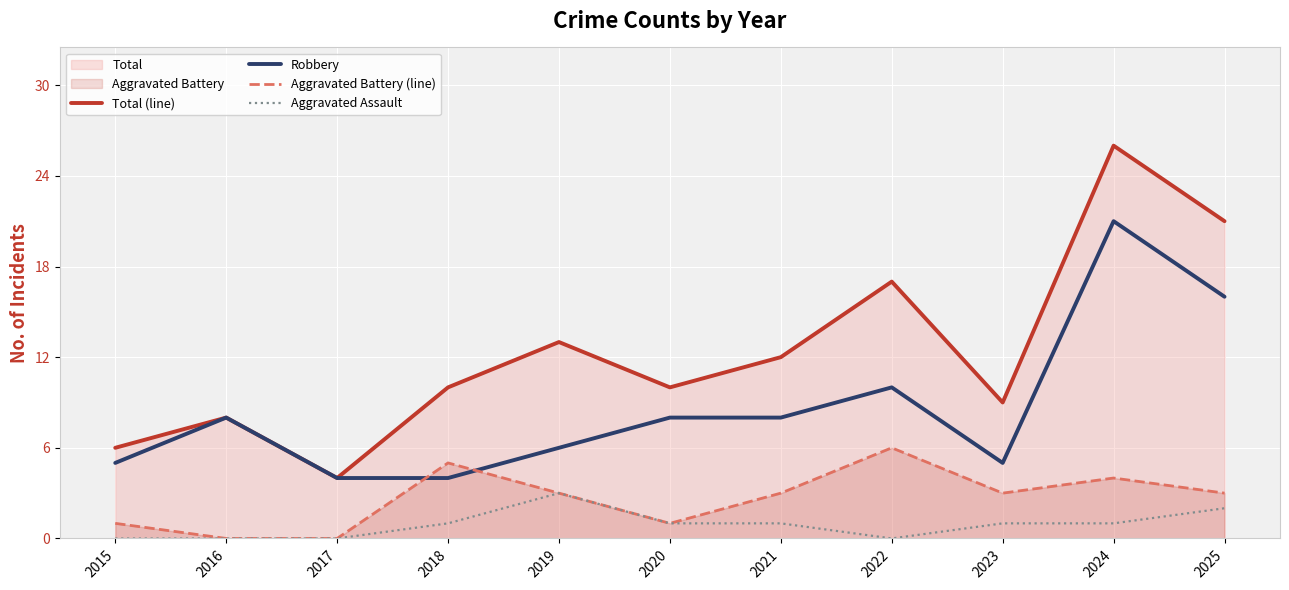

How many lines are shown in the chart?

4